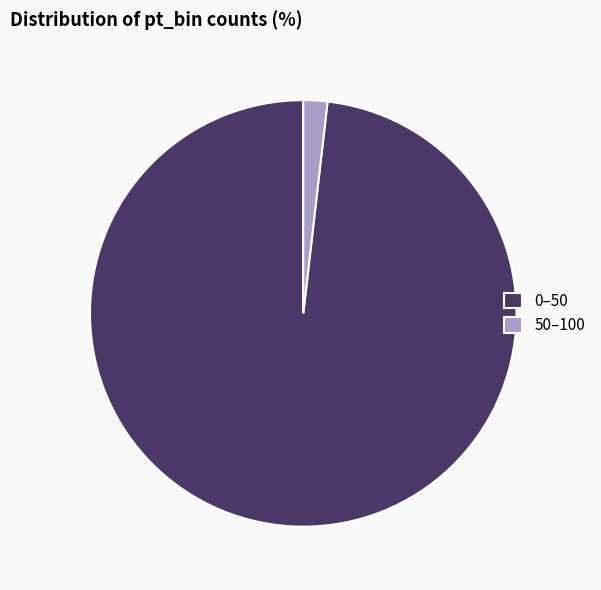

True or false: 0–50 accounts for 98% of the total.

True